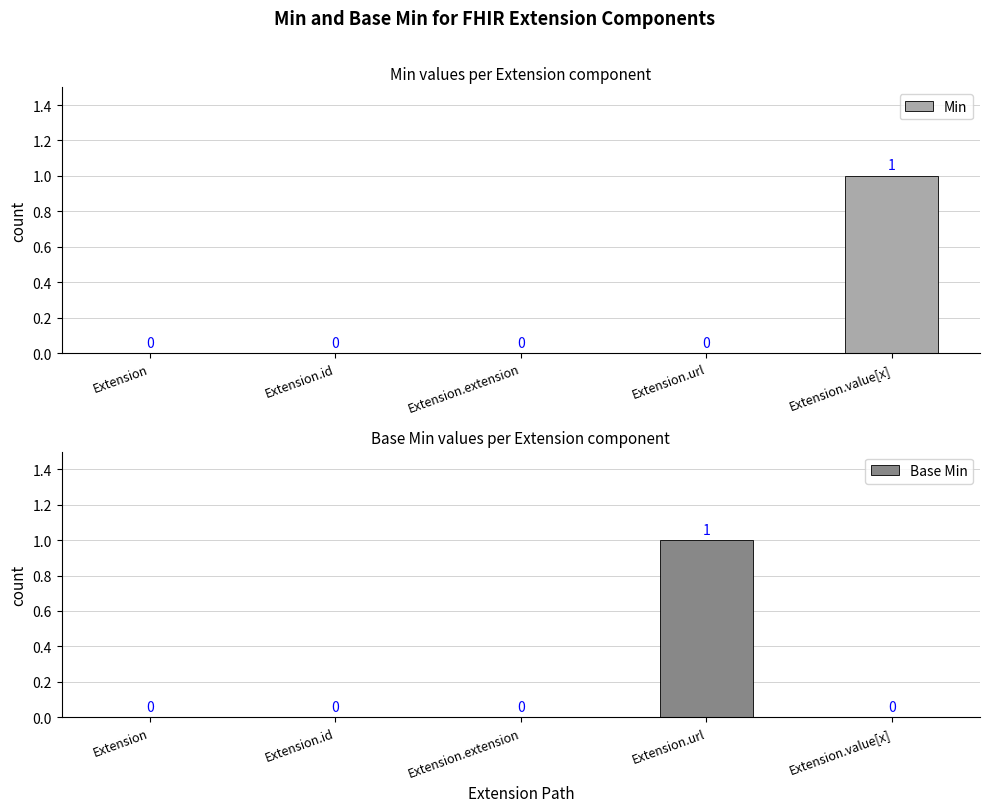

Which series has the largest total across all categories?

Min